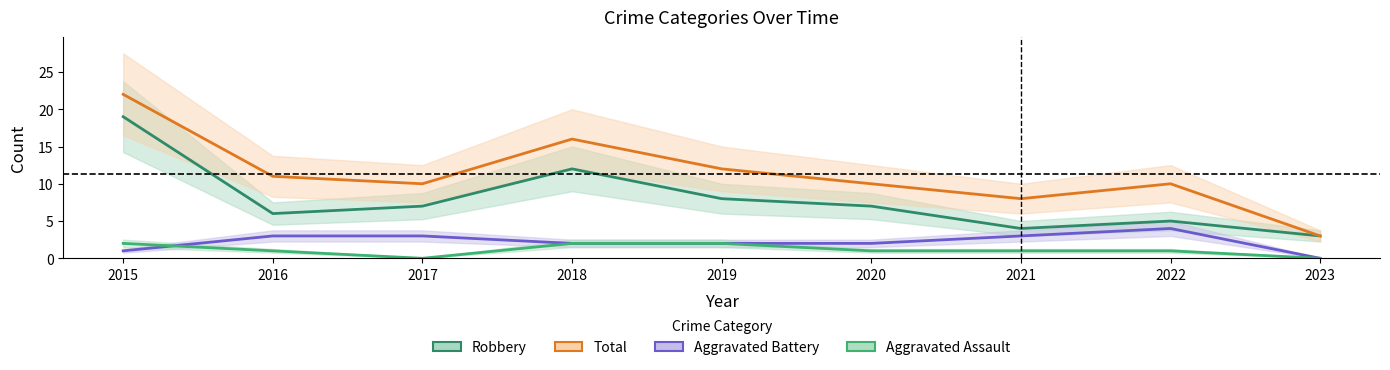

How many Aggravated Assault values are between 1 and 2?

7